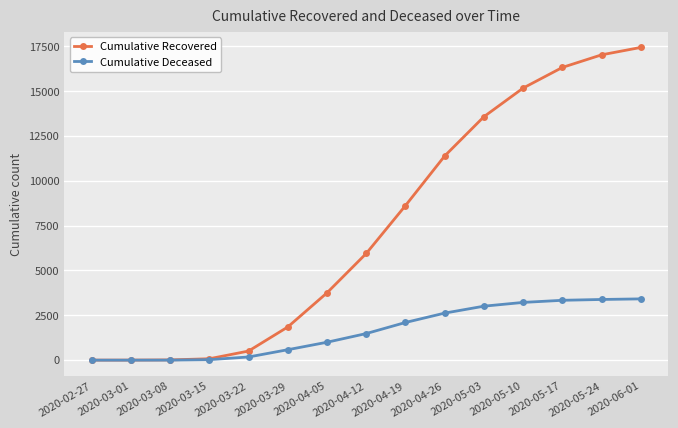

Which series changed the most between 2020-03-29 and 2020-04-26?

Cumulative Recovered